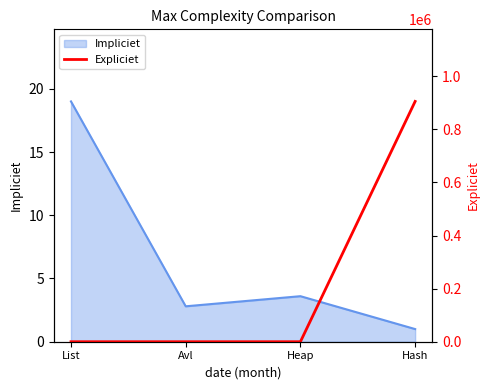

Is it true that Impliciet equals 1.7 at Avl?

False